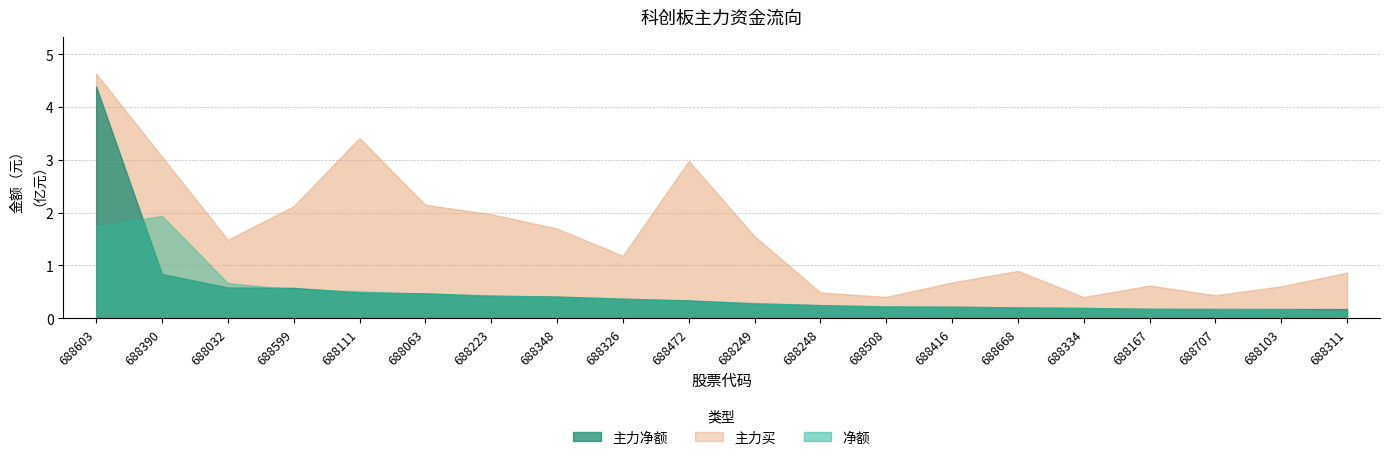

What is the lowest value of the 主力净额 series?

17309455